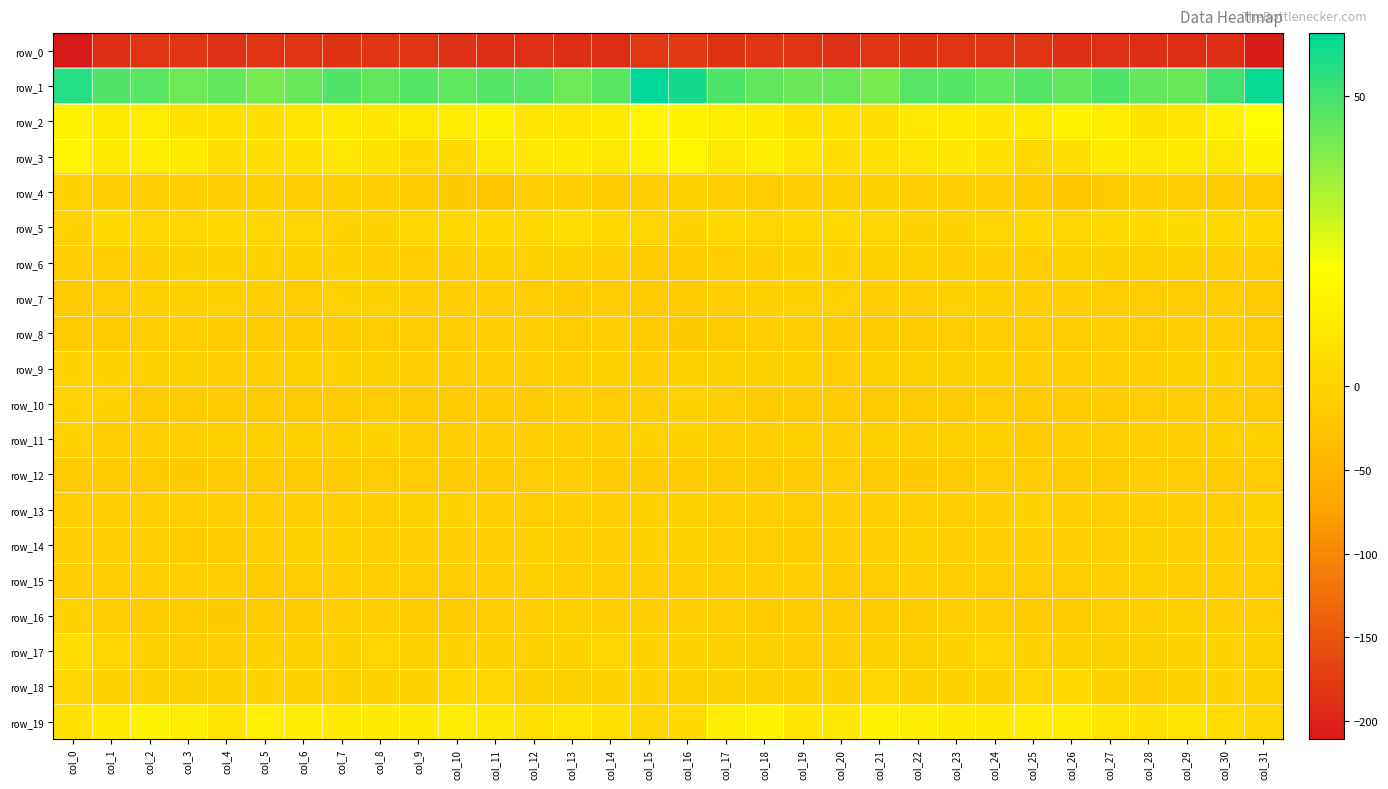

True or false: row_0 has a value of -189.1 at col_11.

True